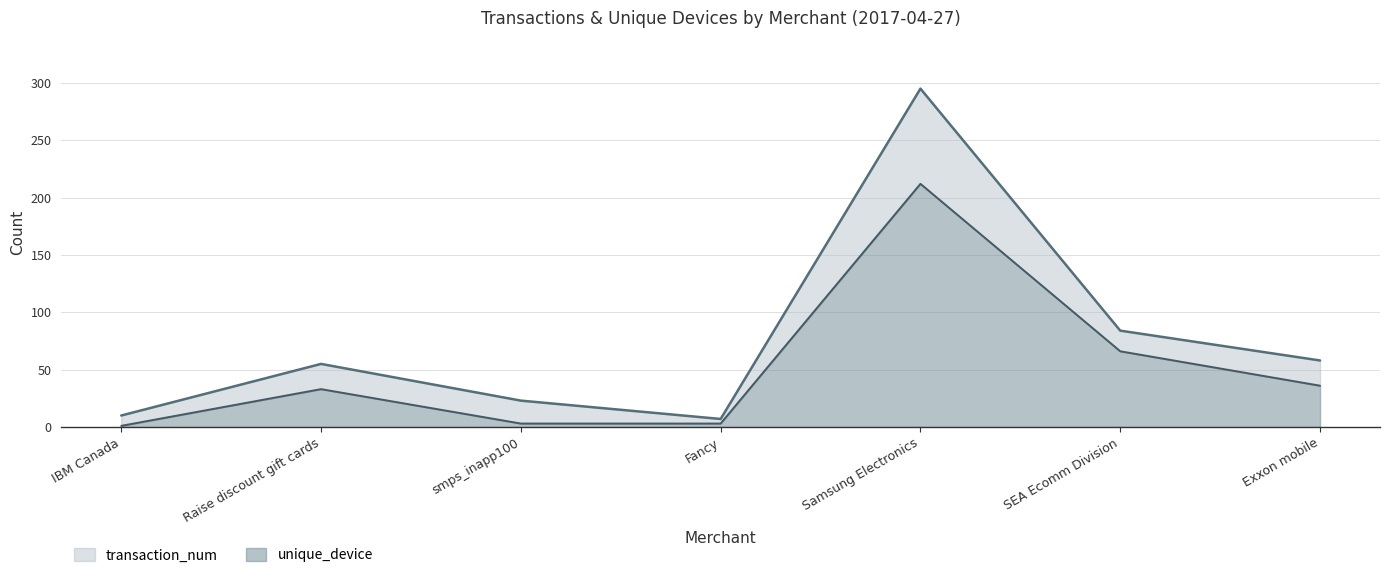

True or false: transaction_num and unique_device intersect in this chart.

False